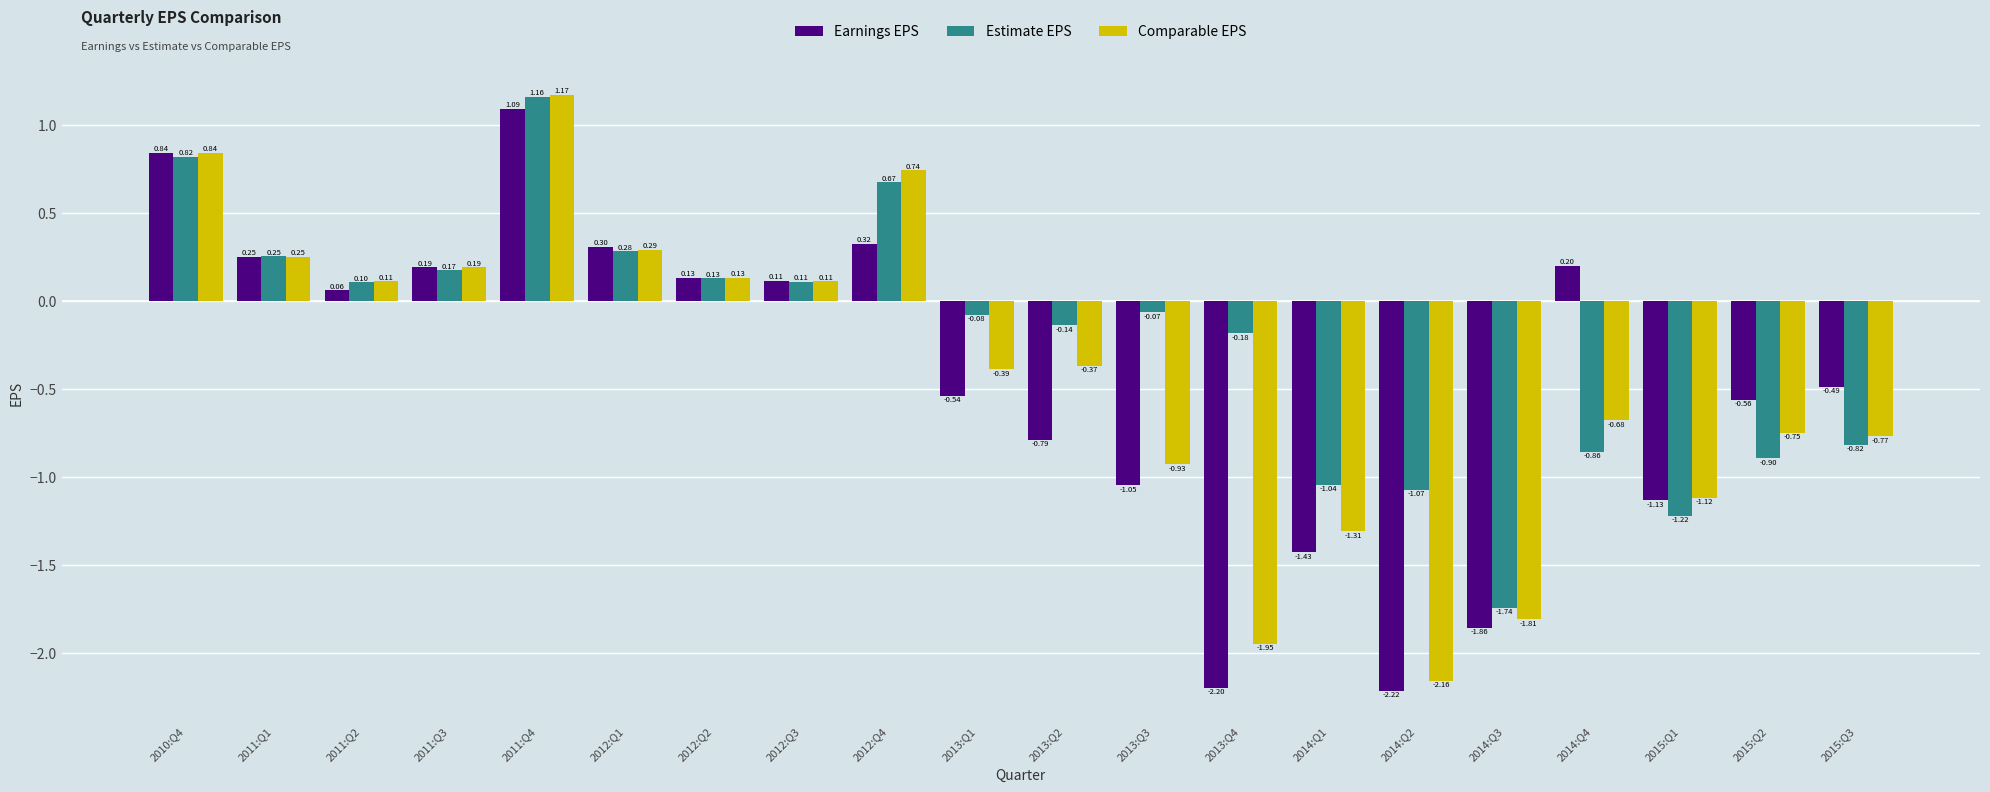

Which series has the largest range (max minus min)?

Comparable EPS